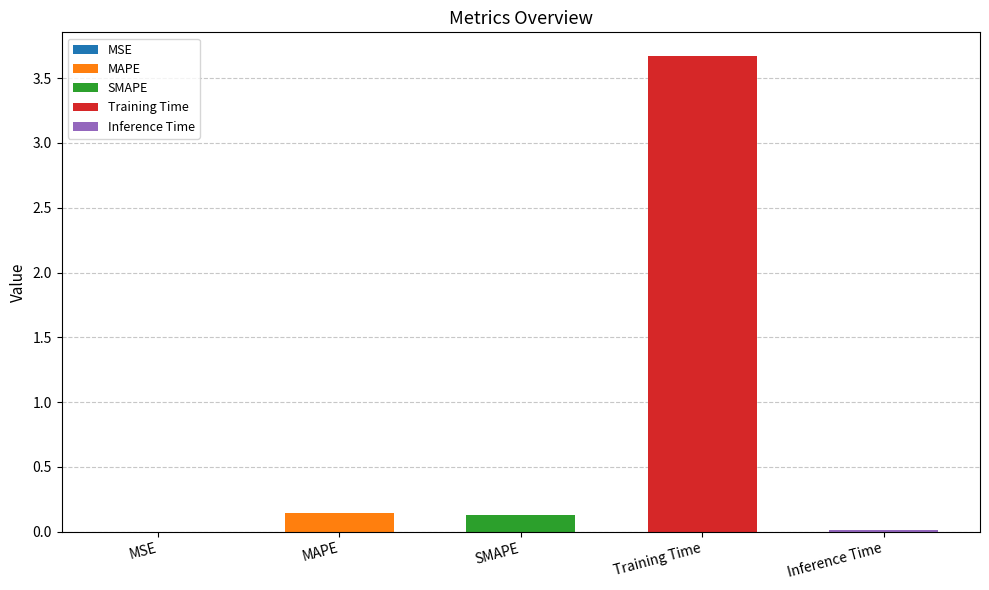

What is the value of the 3rd bar from the left?

0.1